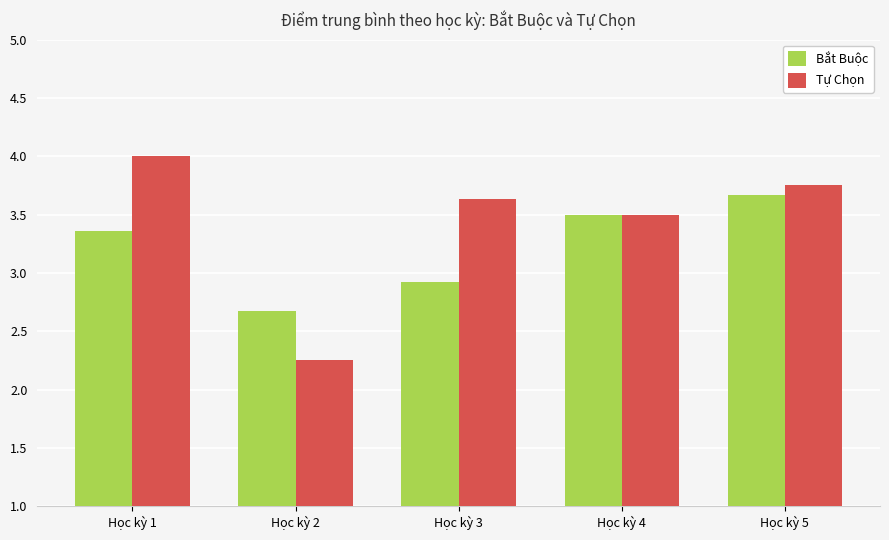

What value does the Bắt Buộc series have at Học kỳ 2?

2.7